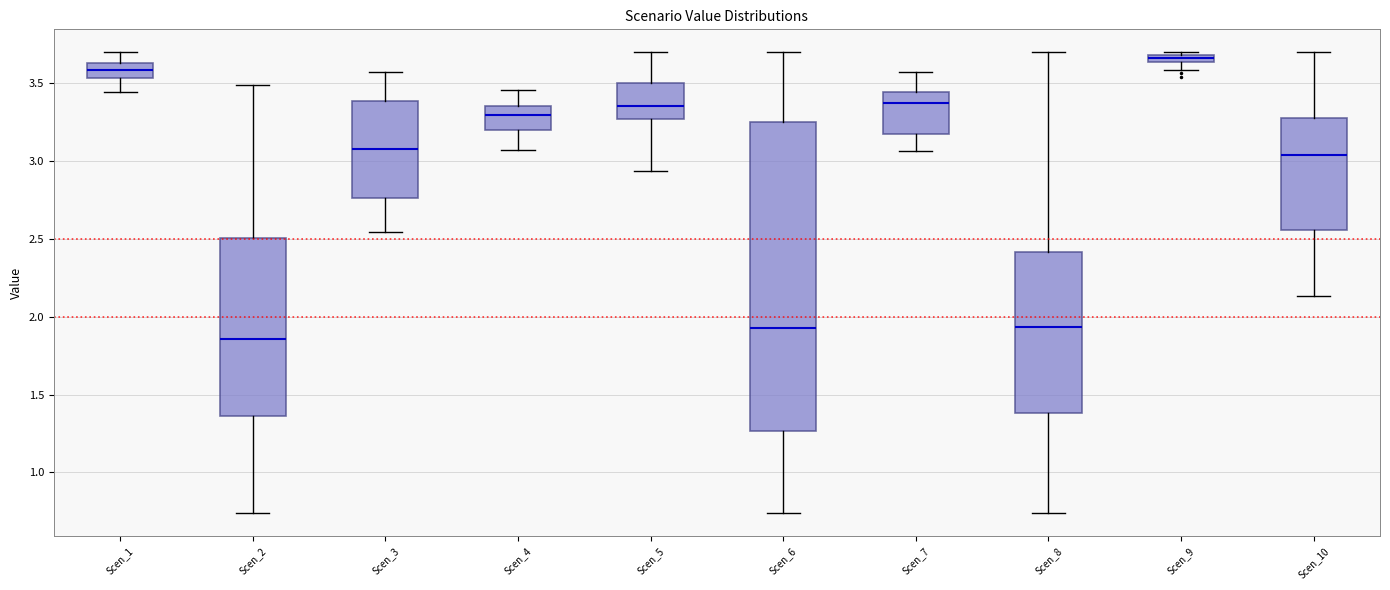

Which box is the tallest, from its lower edge to its upper edge?

Scen_6